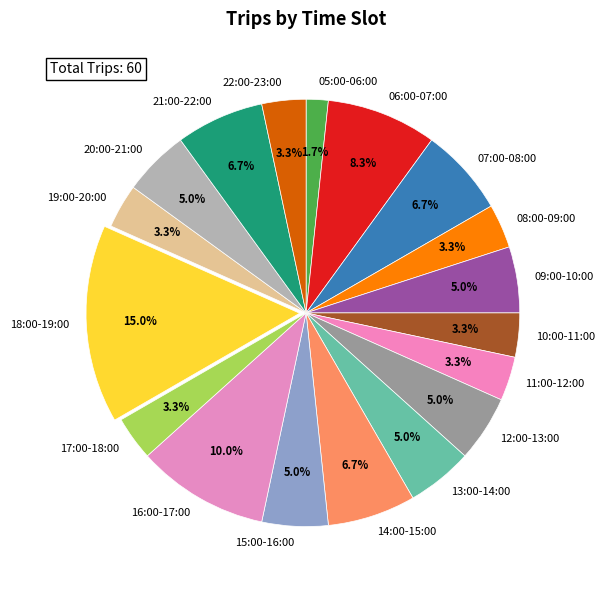

To the nearest percent, what portion does 16:00-17:00 represent?

10%